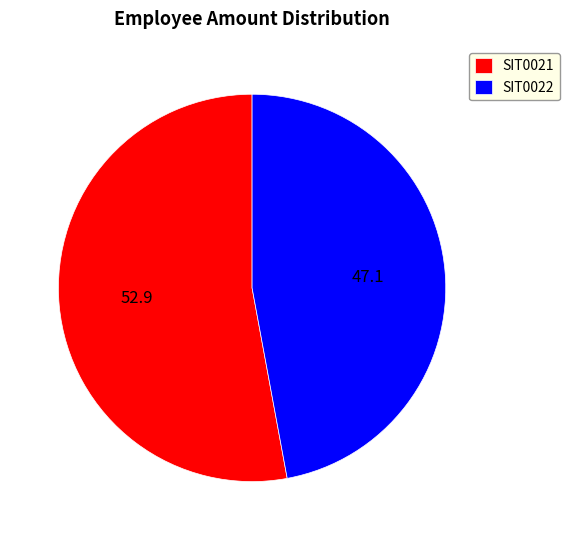

Approximately how many times larger is the value at SIT0021 compared to SIT0022?

1.1